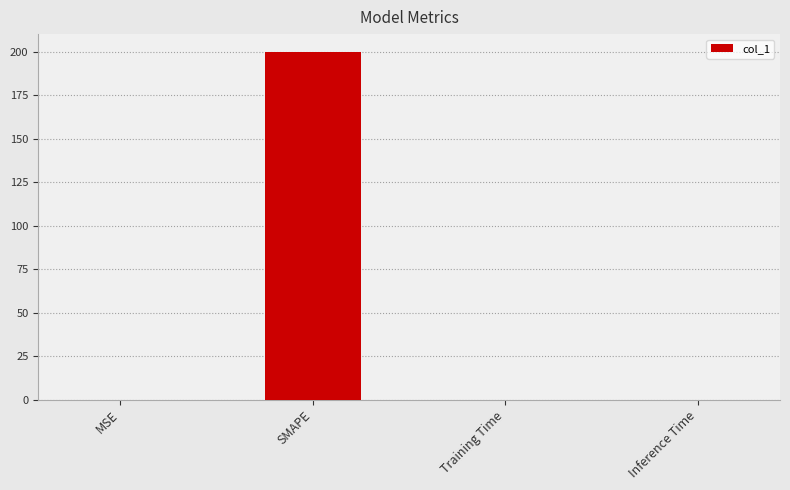

Which category has the highest value across all series?

SMAPE